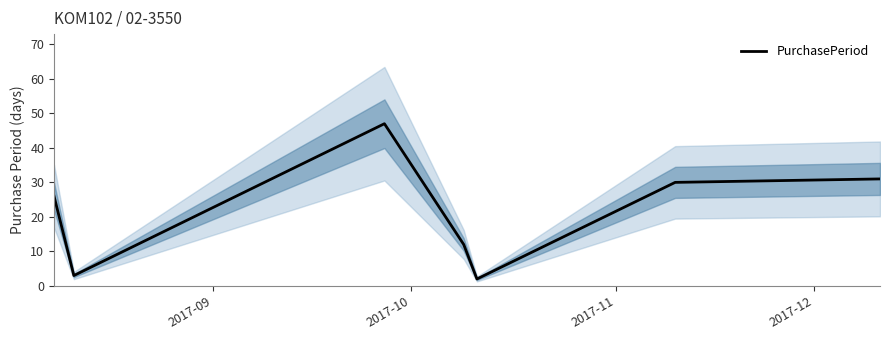

How many interior local valleys (lower than both neighbors) does the data have?

2